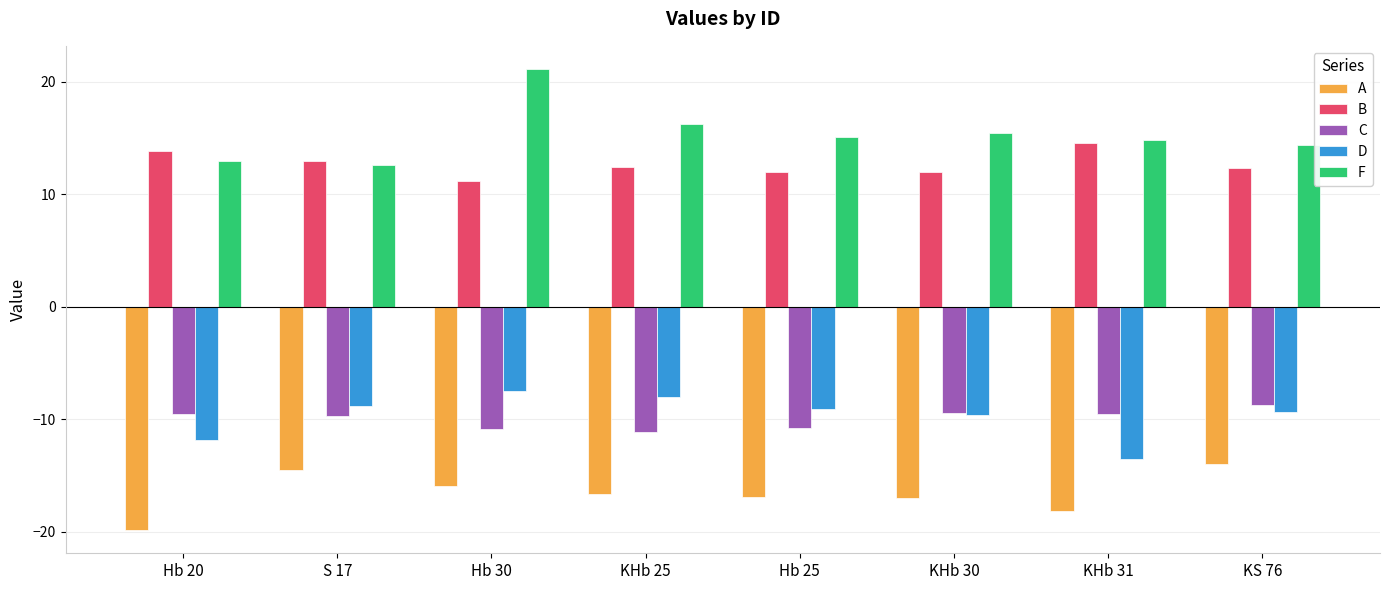

Rank the series at S 17 from lowest to highest value.

A, C, D, F, B